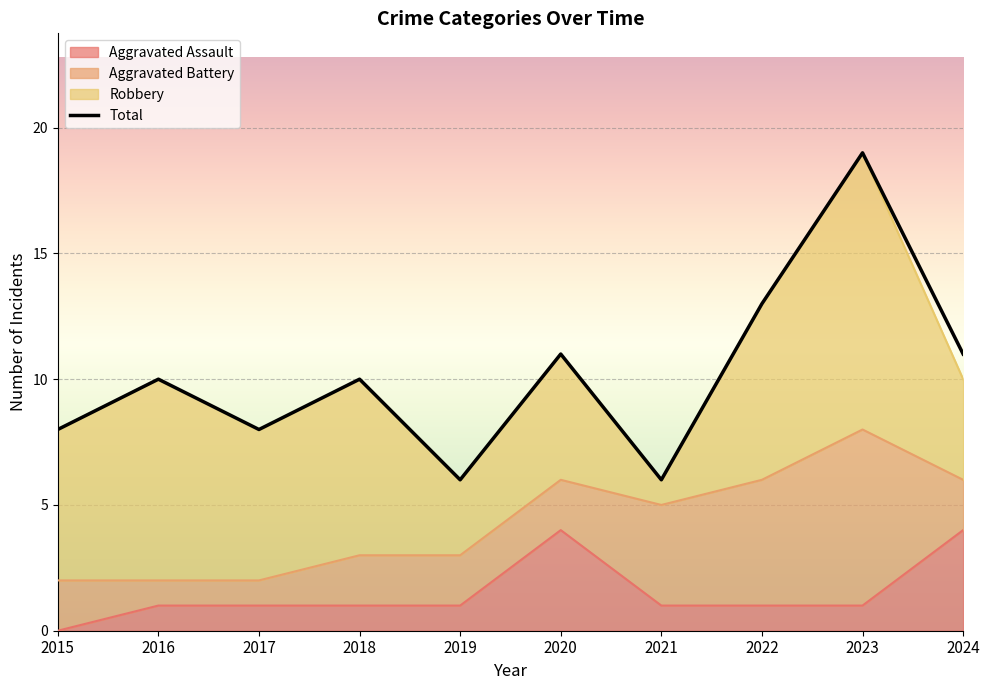

What is the difference between the second highest and second lowest values in the Total series?

7